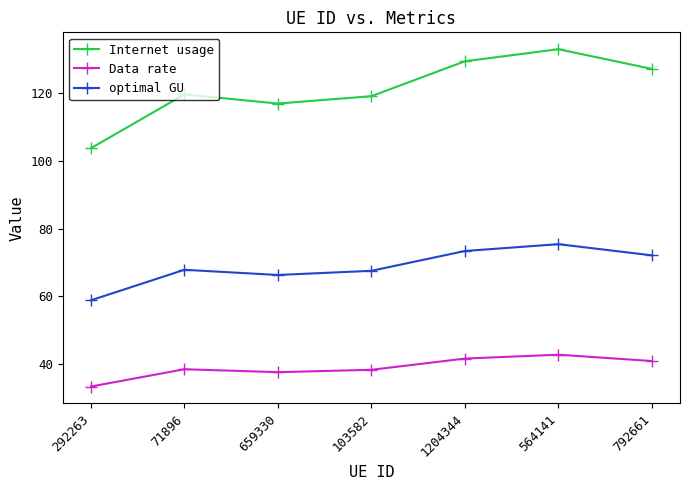

What is the sum of the optimal GU values at 103582 and 1204344?

141.0